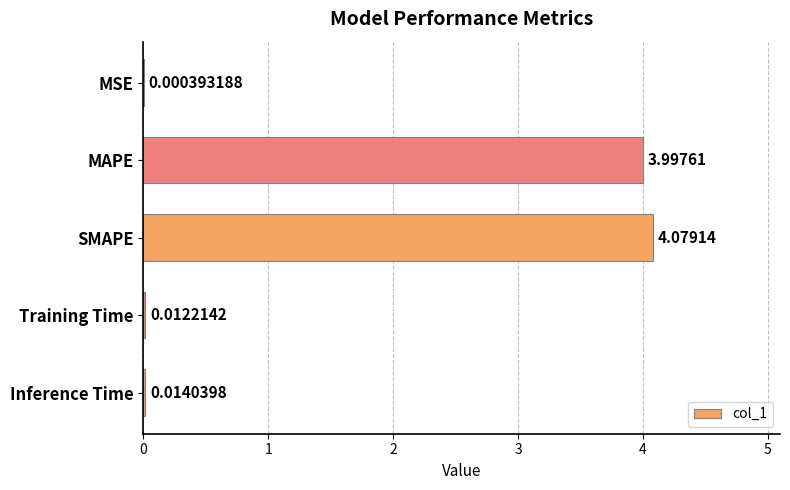

At which label is the value closest to 2?

Inference Time